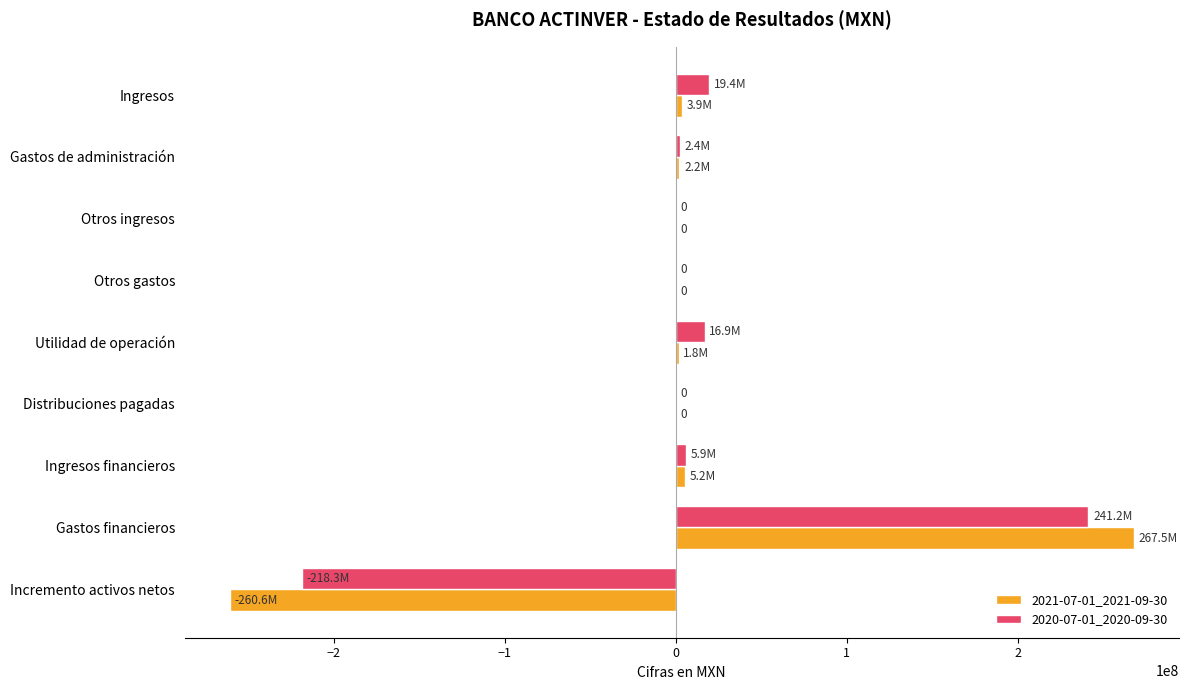

At which category is the sum across all series the highest?

Gastos financieros